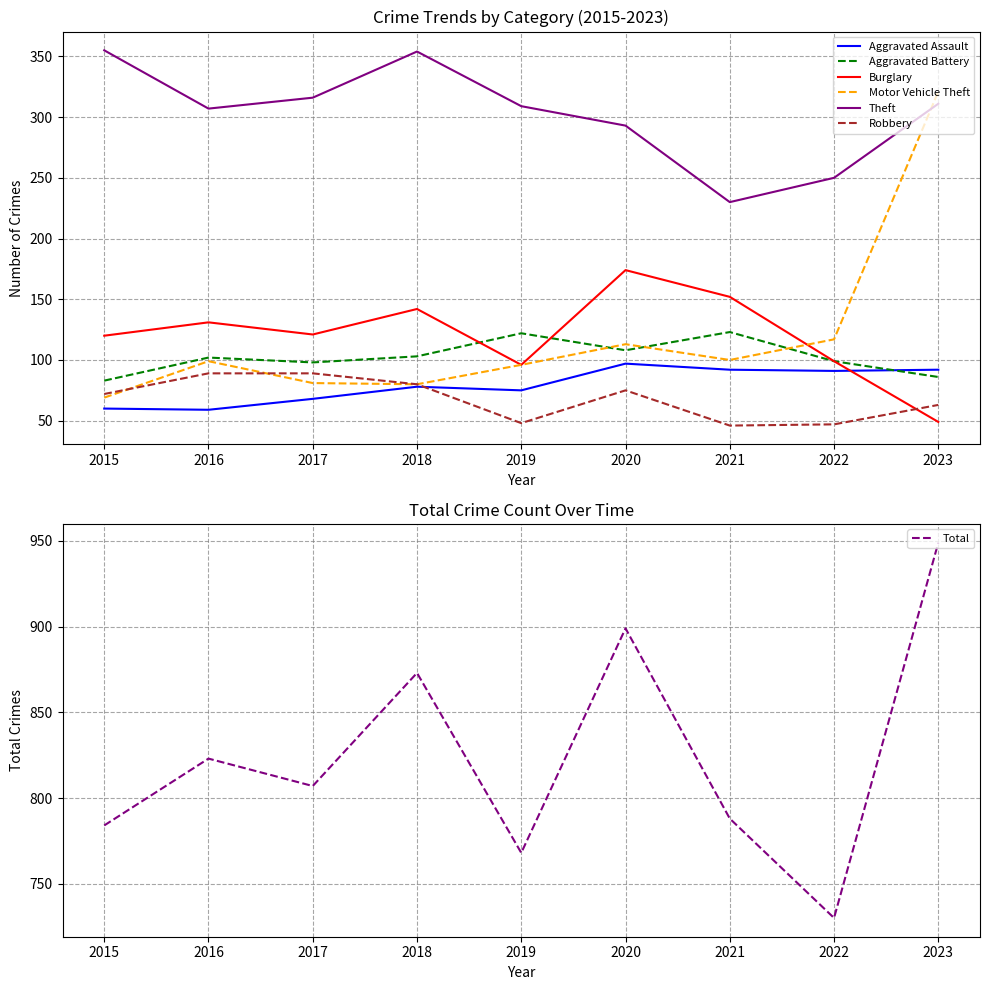

Rank the categories by Burglary value from lowest to highest.

2023, 2019, 2022, 2015, 2017, 2016, 2018, 2021, 2020